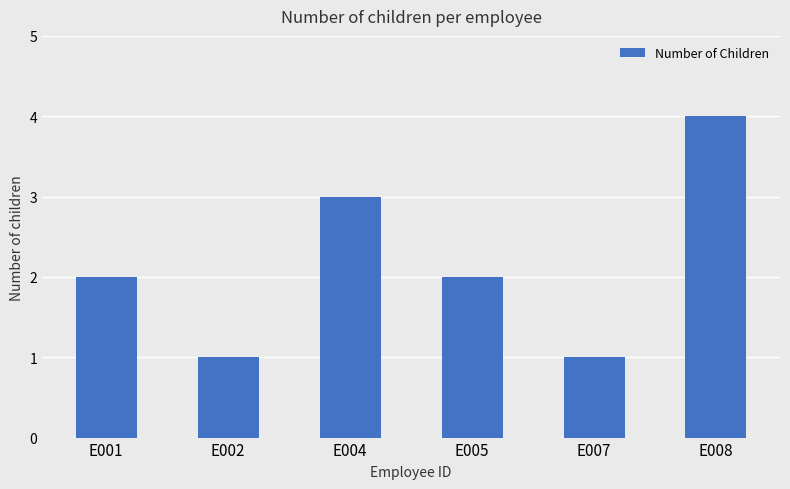

How many bars are there in total?

6